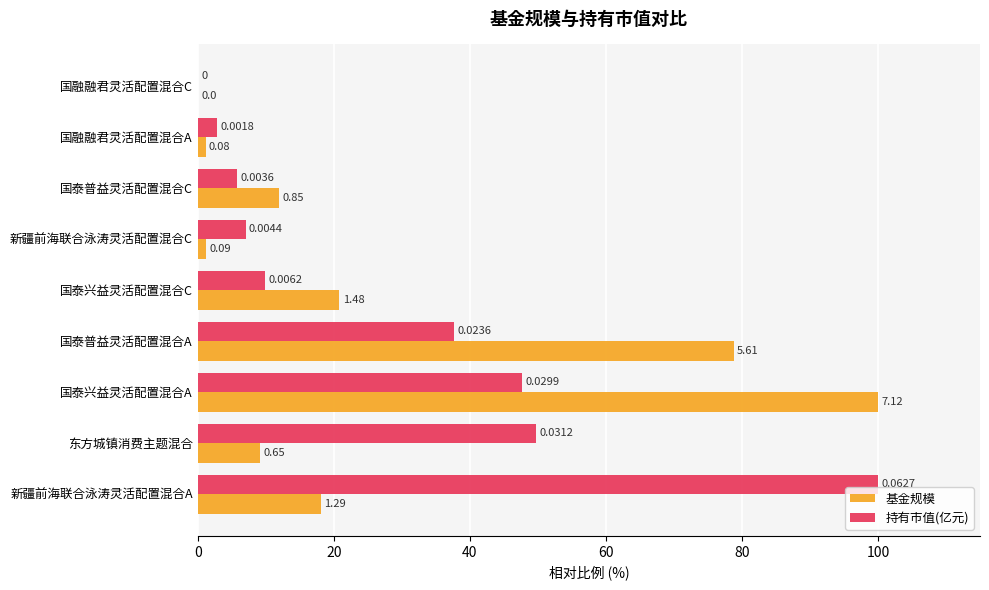

Between 新疆前海联合泳涛灵活配置混合A and 国泰普益灵活配置混合C, which series saw the biggest shift?

持有市值(亿元)